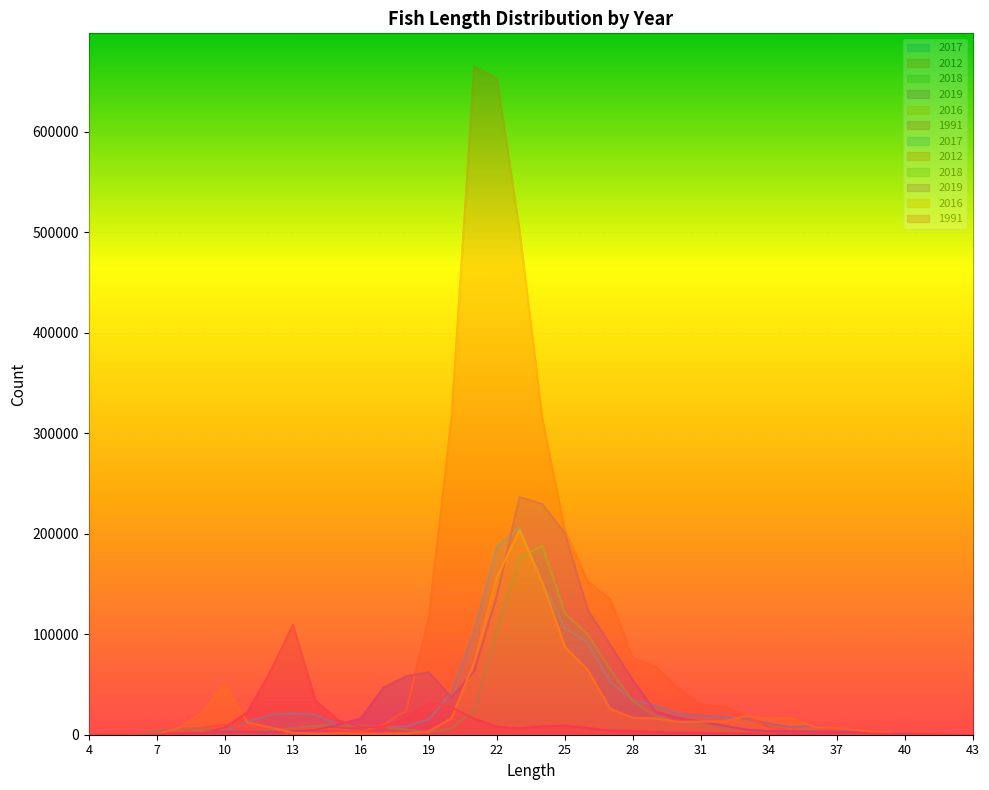

What is the difference between the highest and lowest values at 16?

14812.0